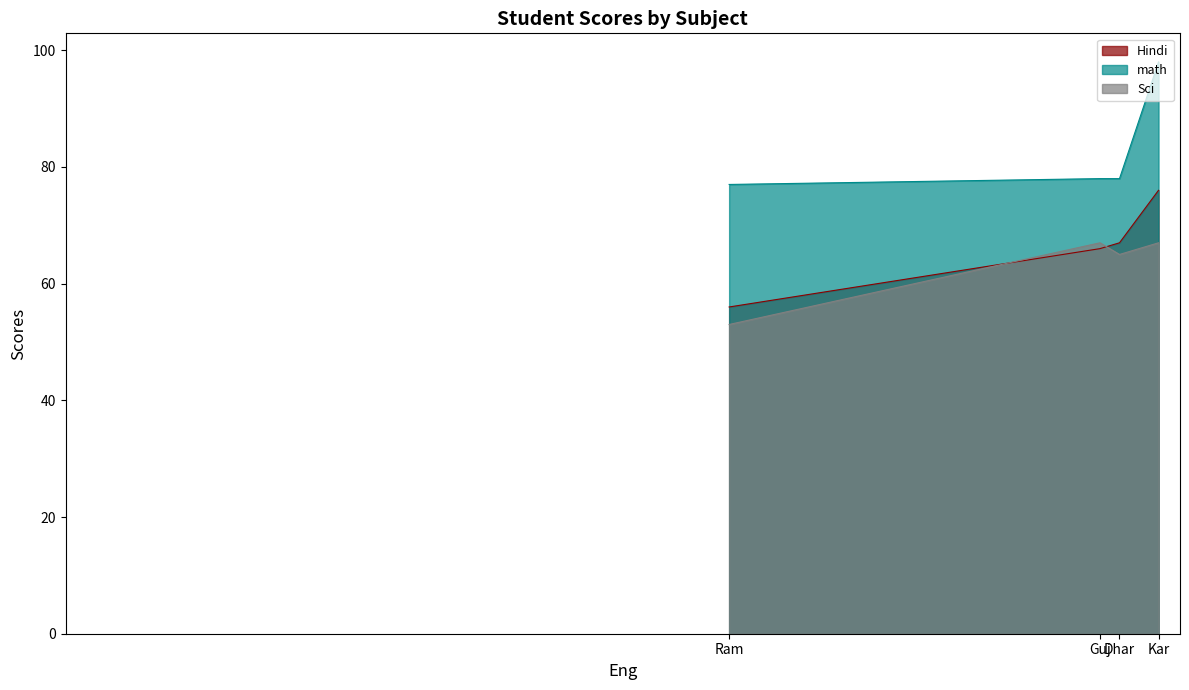

True or false: math and Sci cross at least once.

False